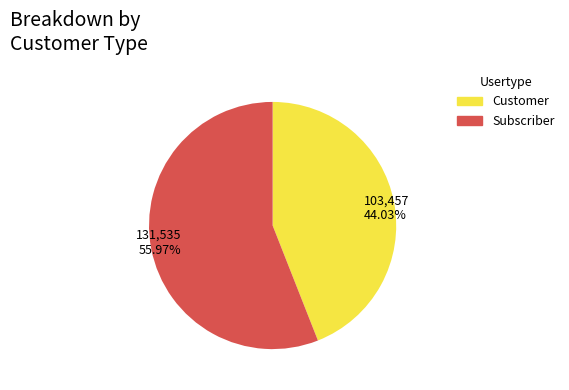

Combined, do Subscriber and Customer account for over 50%?

Yes